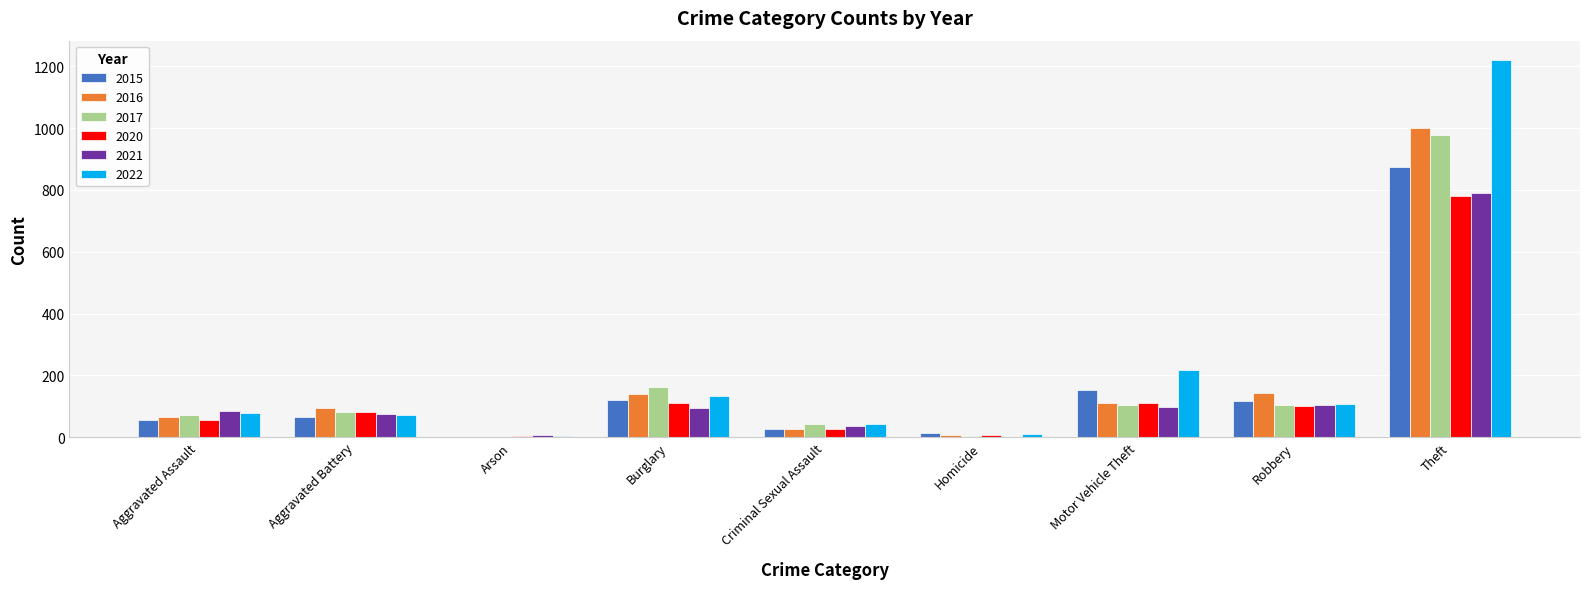

What is the sum of the 2021 values at Criminal Sexual Assault and Aggravated Battery?

111